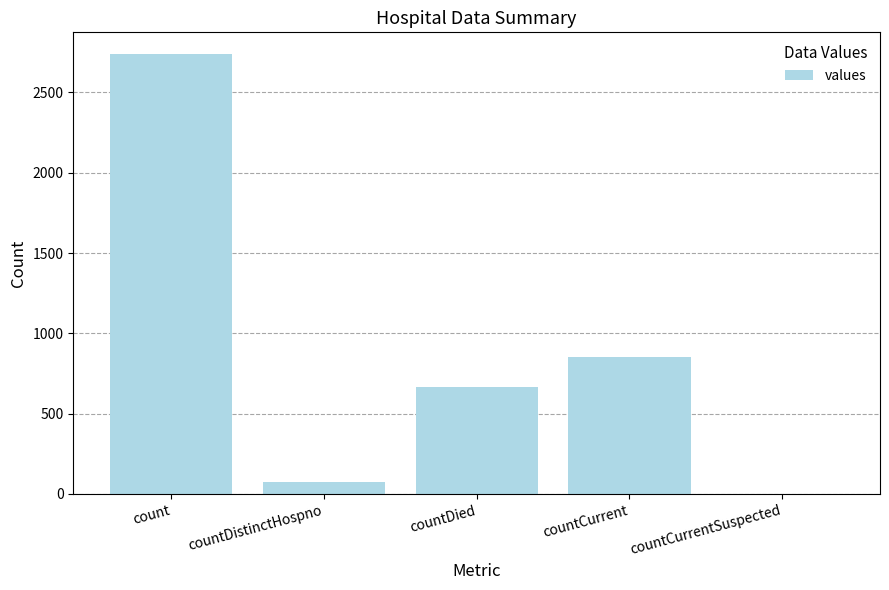

Where is the data nearest to the value 1368?

countCurrent